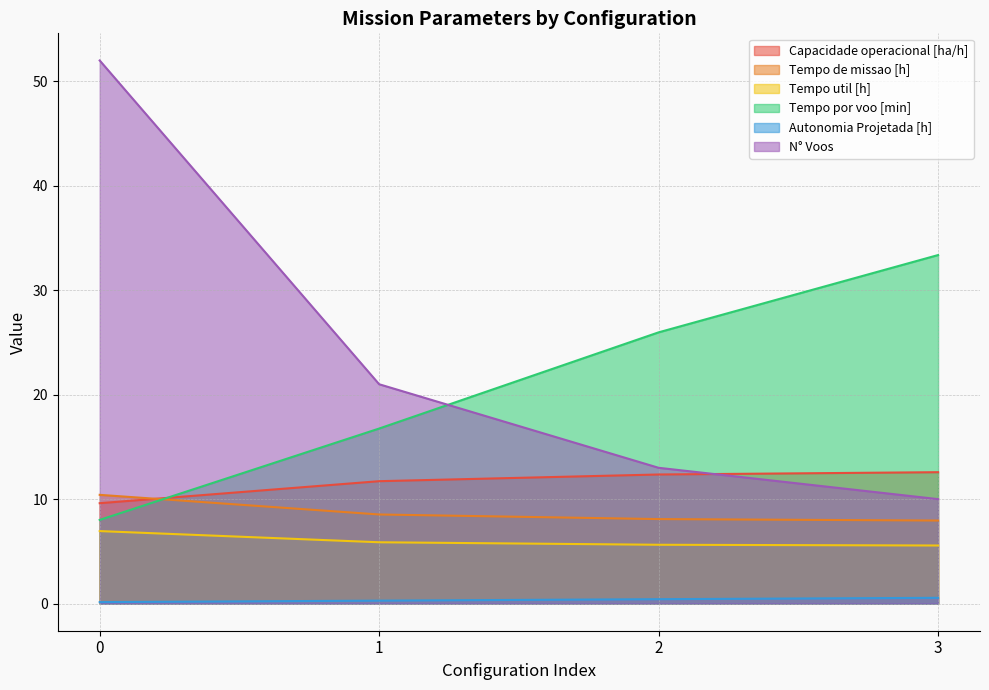

List the labels in order of Tempo por voo [min] value, smallest first.

0, 1, 2, 3